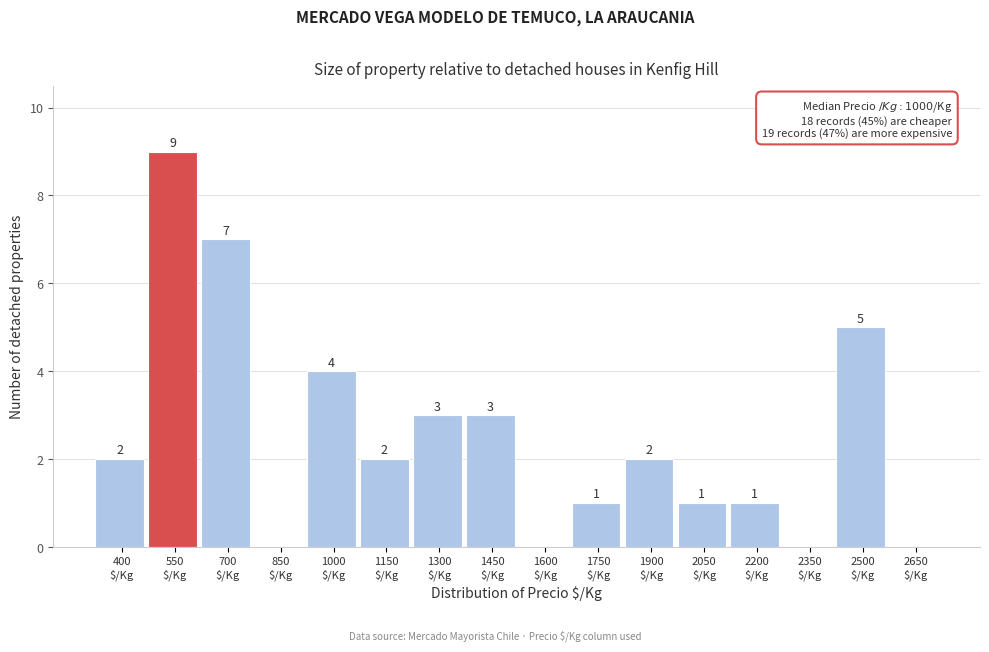

What is the sum of all values?

40